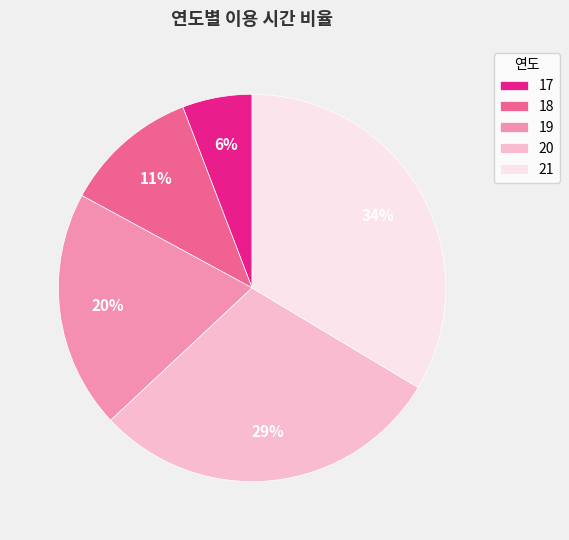

To the nearest percent, what is the average slice percentage?

20%